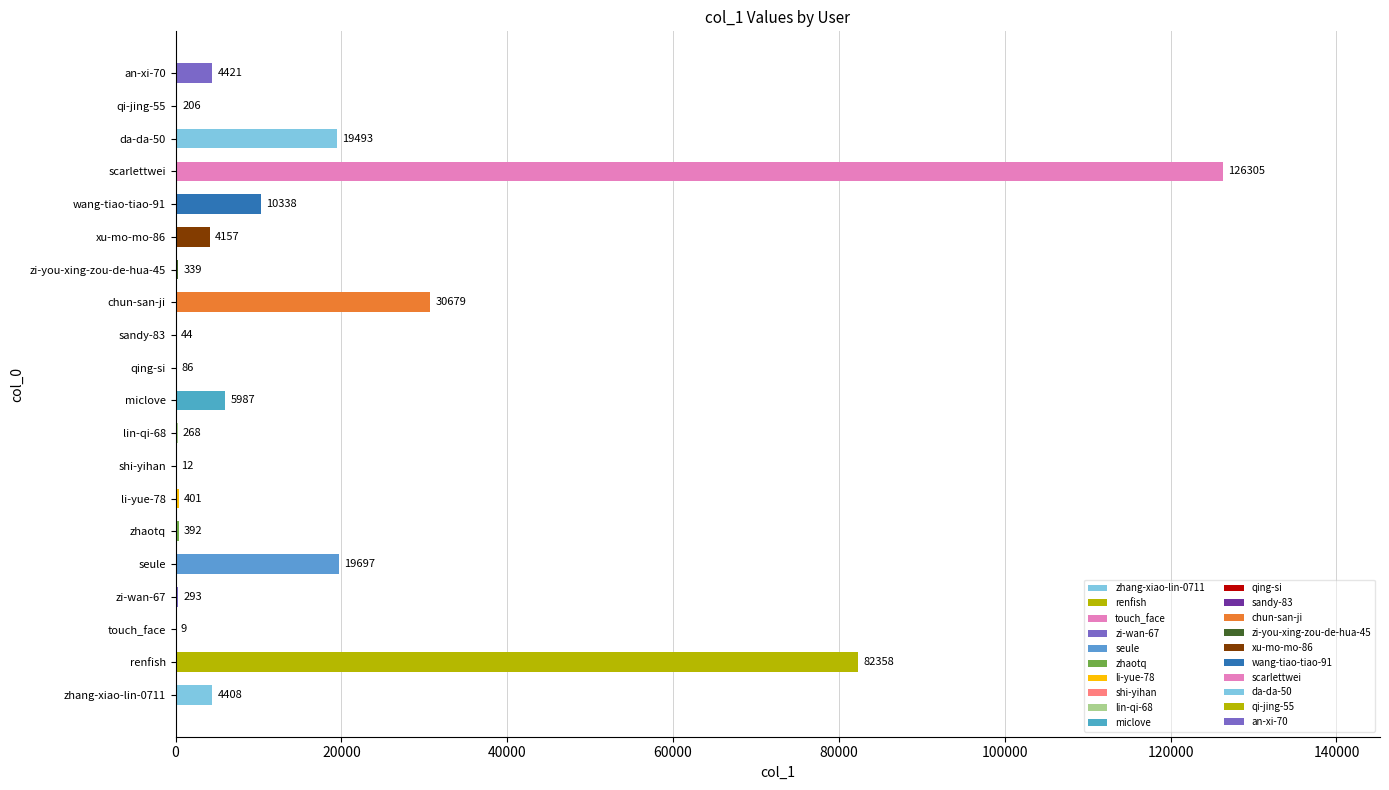

What is the change in value from zhaotq to lin-qi-68?

-124